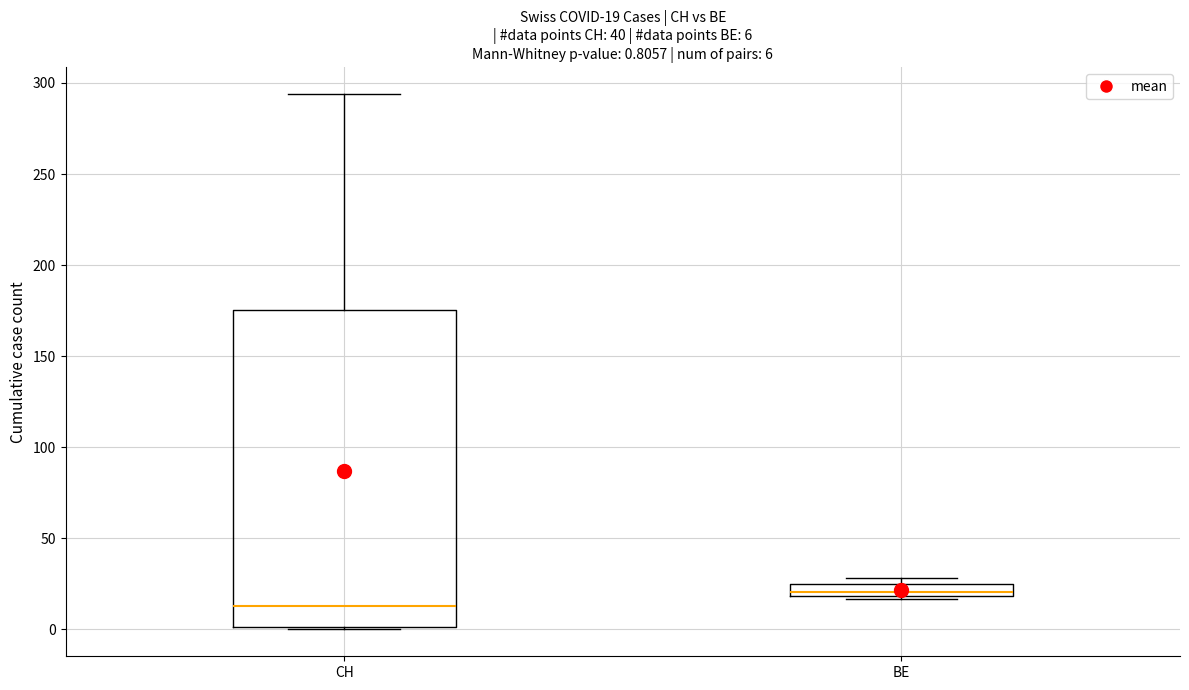

Which box has the highest median line?

BE